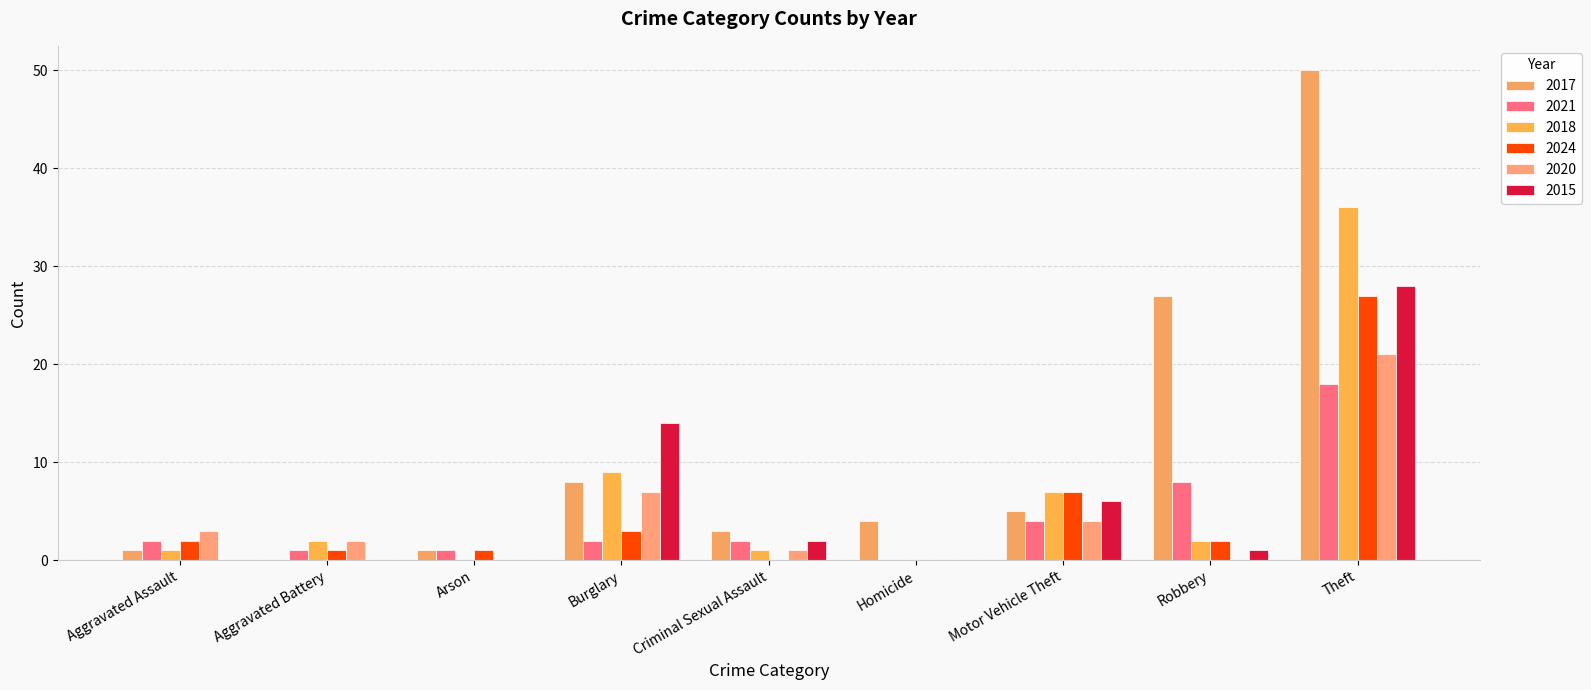

What is the label of the 8th bar from the right?

Aggravated Battery